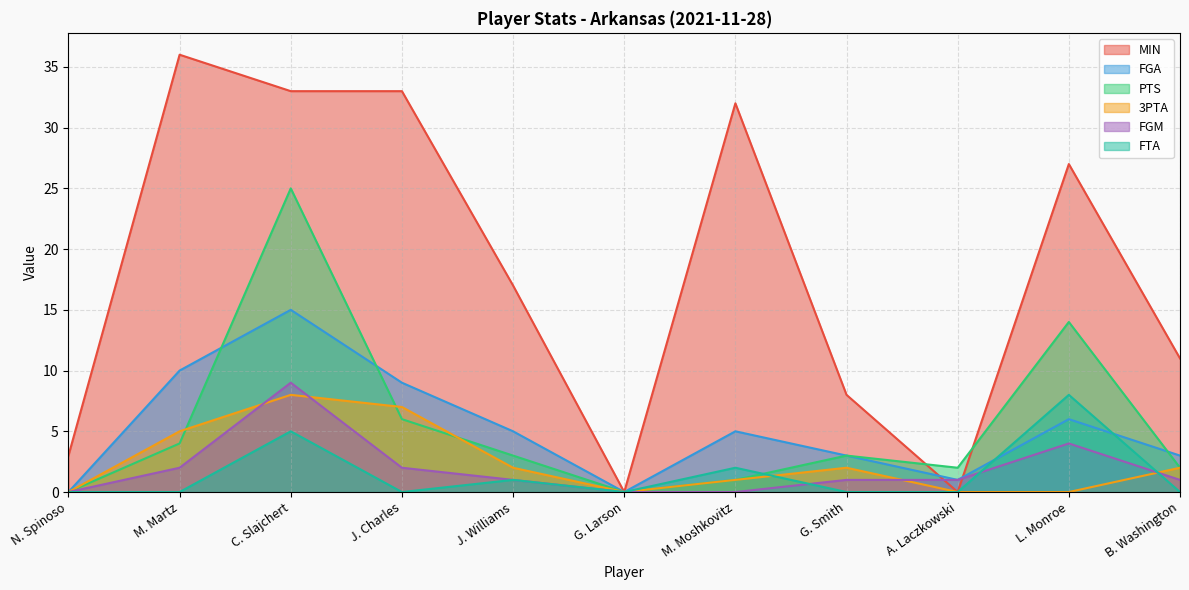

Where is FTA nearest to the value 4?

C. Slajchert